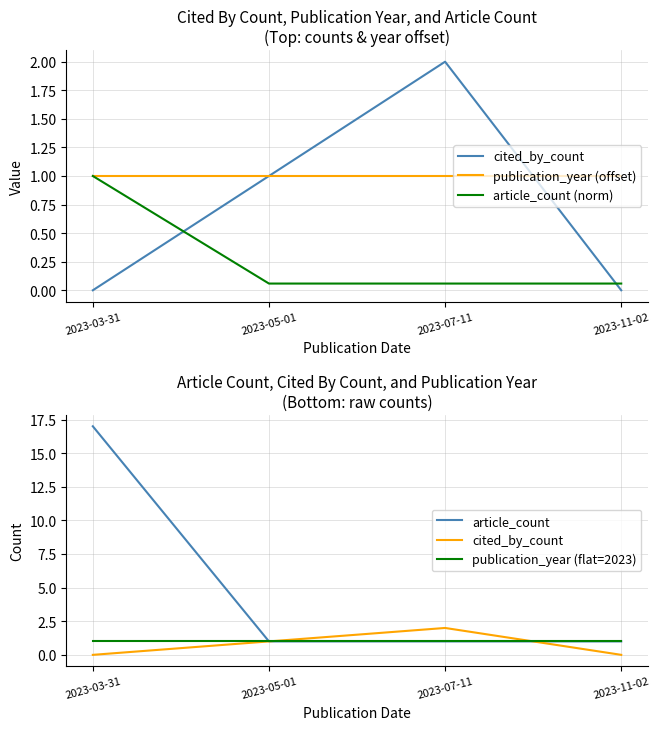

At which label does cited_by_count reach its minimum?

2023-03-31